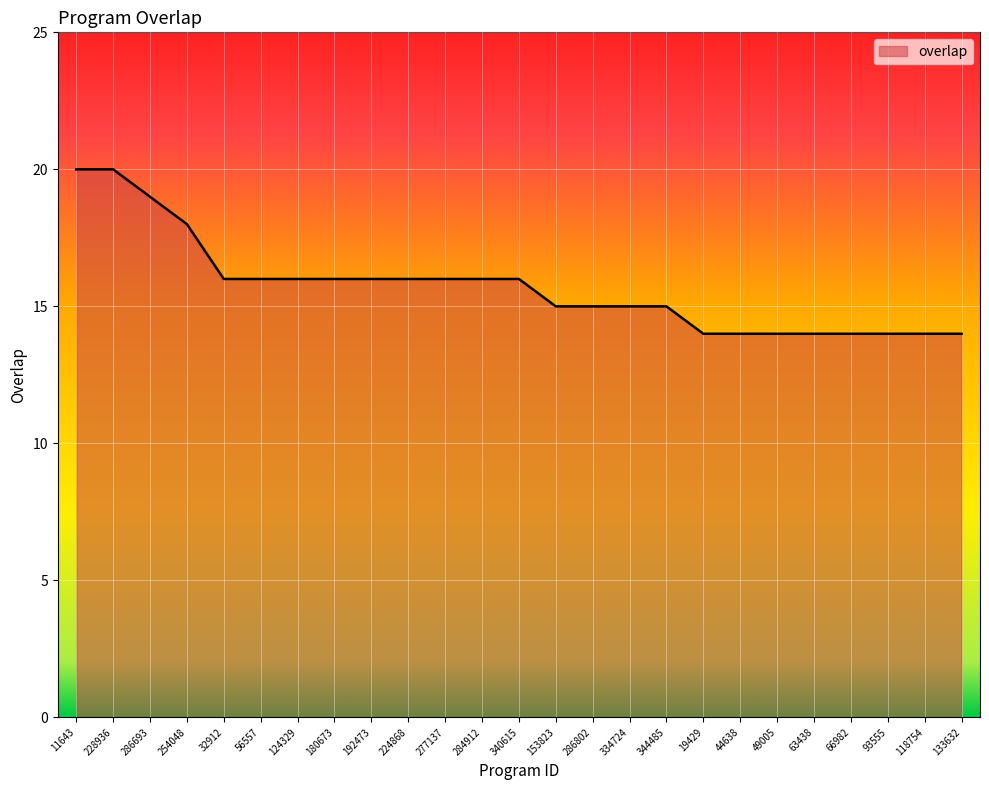

Count the values in the range 14 to 16.

21